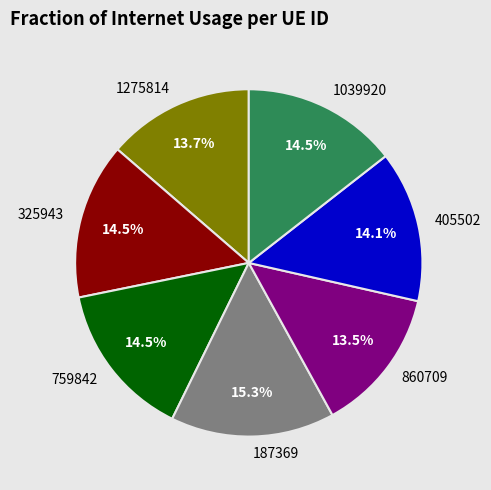

Count the number of slices in the pie.

7